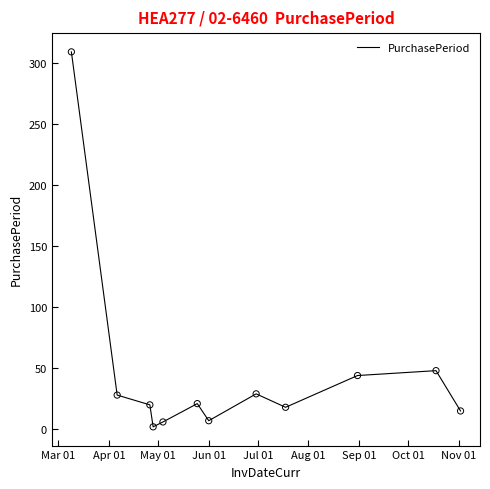

What is the maximum value shown in the chart?

309